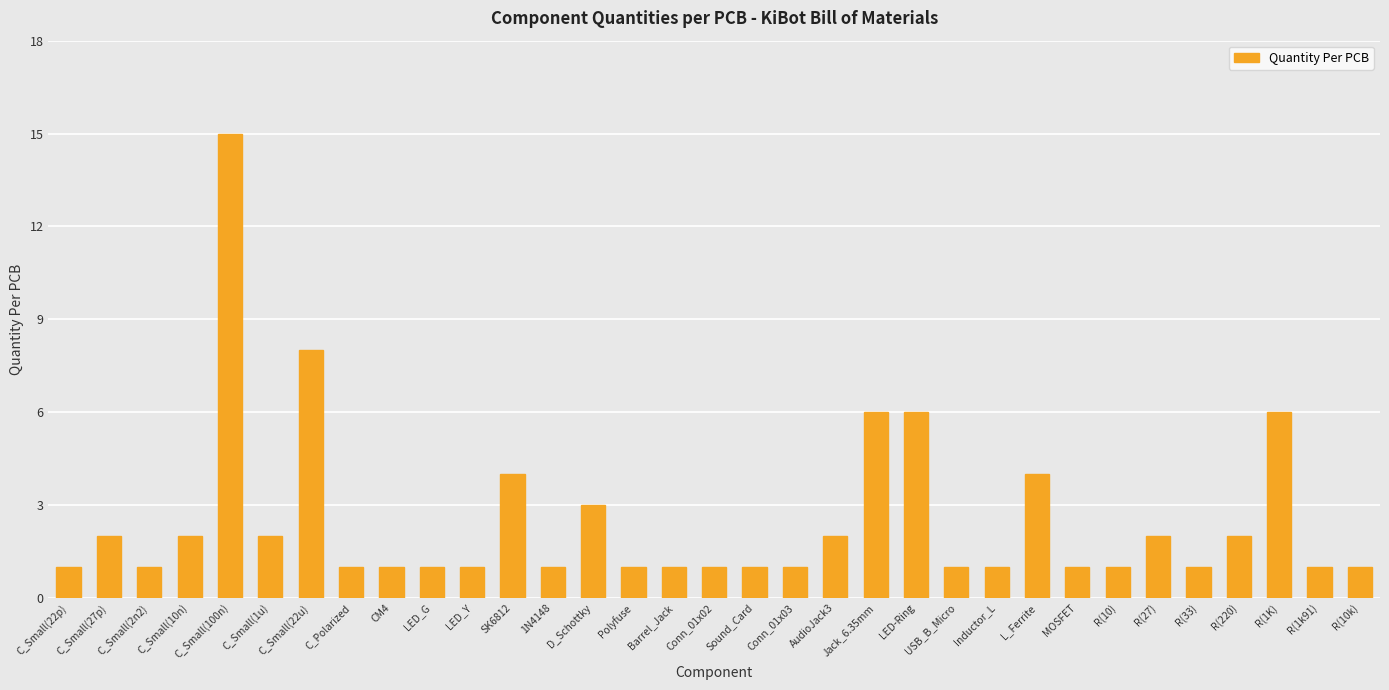

Reading left to right, what are all the values shown in this chart?

C_Small(22p)=1	C_Small(27p)=2	C_Small(2n2)=1	C_Small(10n)=2	C_Small(100n)=15	C_Small(1u)=2	C_Small(22u)=8	C_Polarized=1	CM4=1	LED_G=1	LED_Y=1	SK6812=4	1N4148=1	D_Schottky=3	Polyfuse=1	Barrel_Jack=1	Conn_01x02=1	Sound_Card=1	Conn_01x03=1	AudioJack3=2	Jack_6.35mm=6	LED-Ring=6	USB_B_Micro=1	Inductor_L=1	L_Ferrite=4	MOSFET=1	R(10)=1	R(27)=2	R(33)=1	R(220)=2	R(1K)=6	R(1k91)=1	R(10k)=1